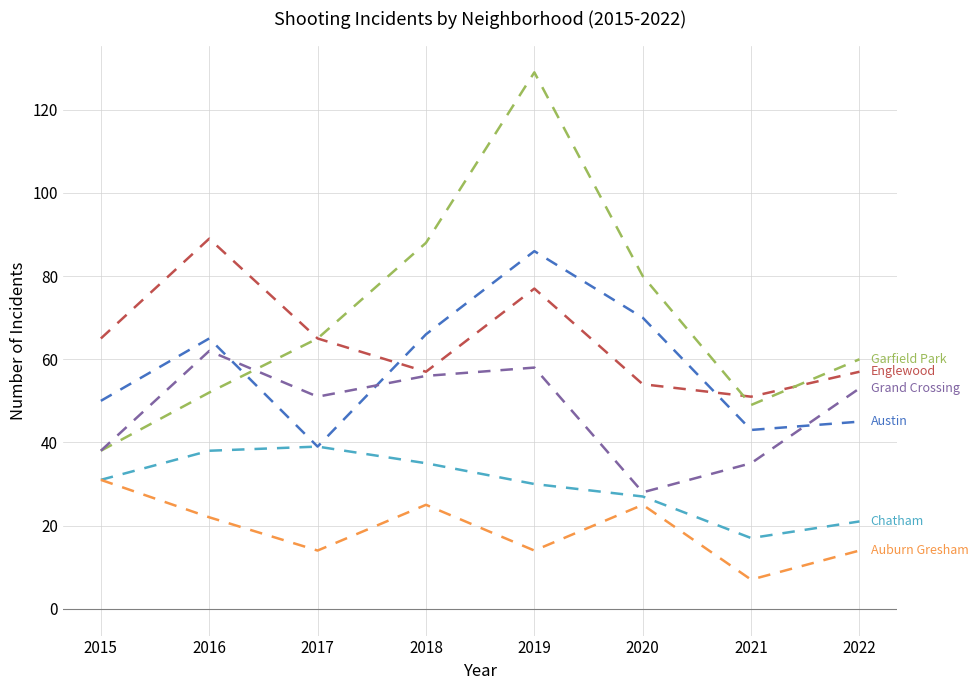

What is the difference between the highest and lowest values at 2021?

44